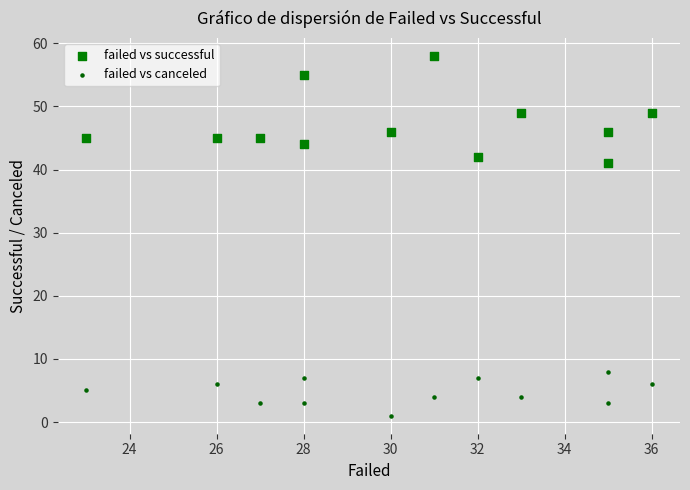

Across all series, what Y value is closest to 29?

41